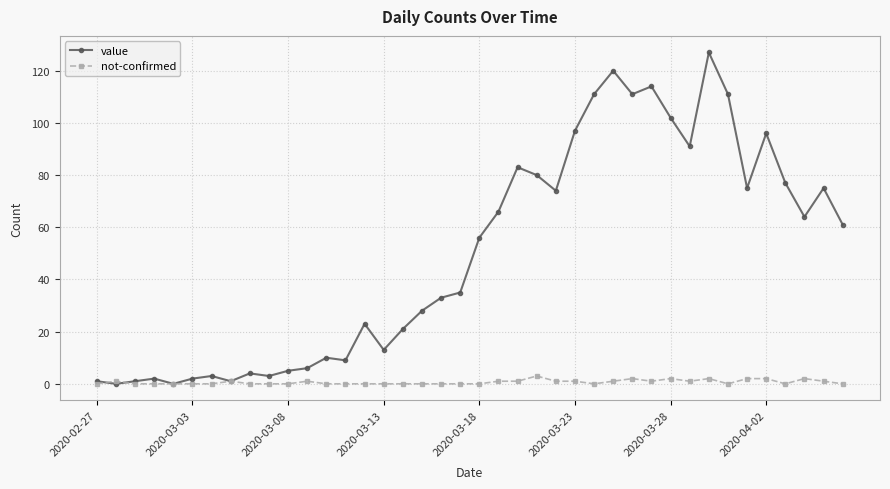

List the series in order of their overall mean, lowest first.

not-confirmed, value